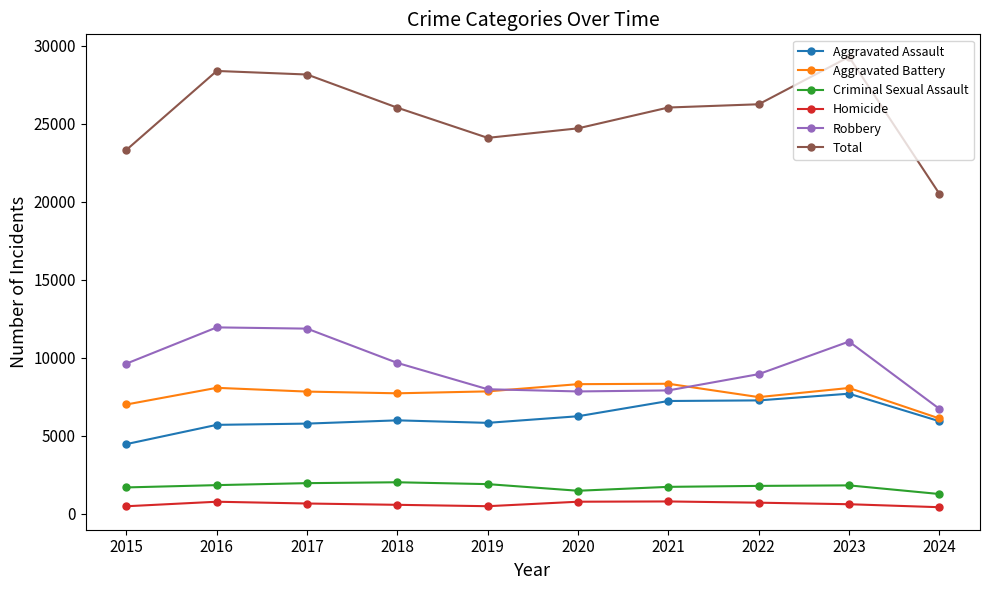

What is the total value across all series at 2017?

56334